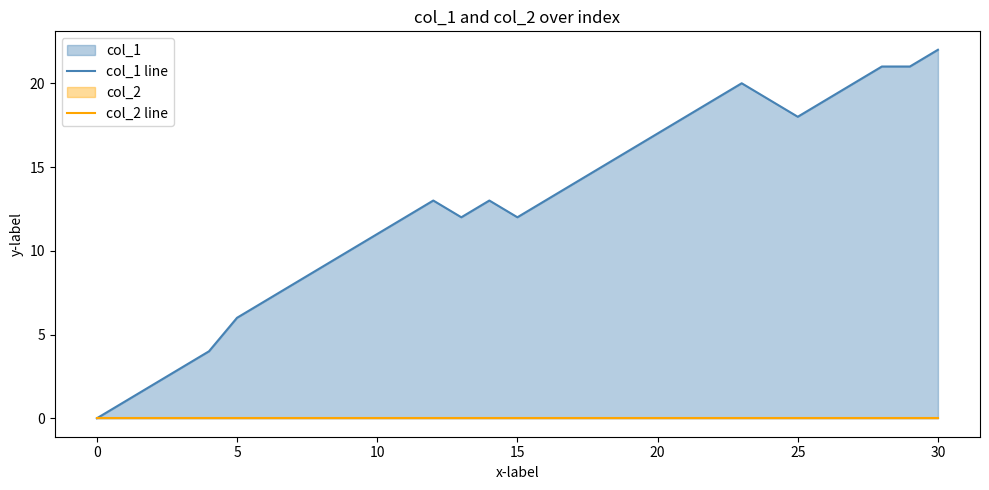

True or false: col_2 line and col_1 line cross at least once.

False